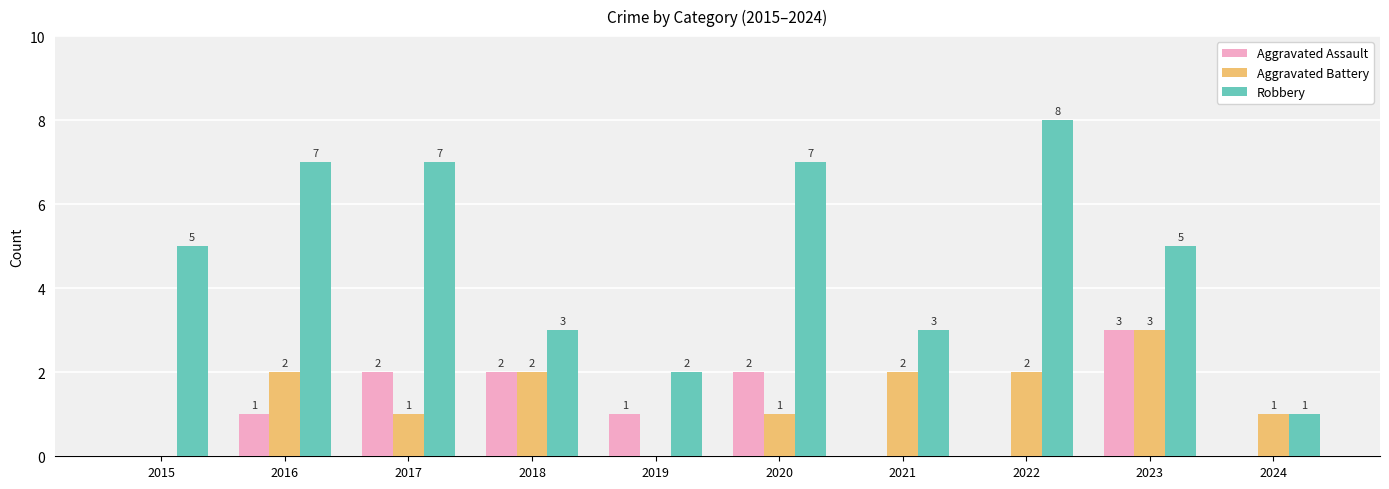

Which series has the largest total across all categories?

Robbery